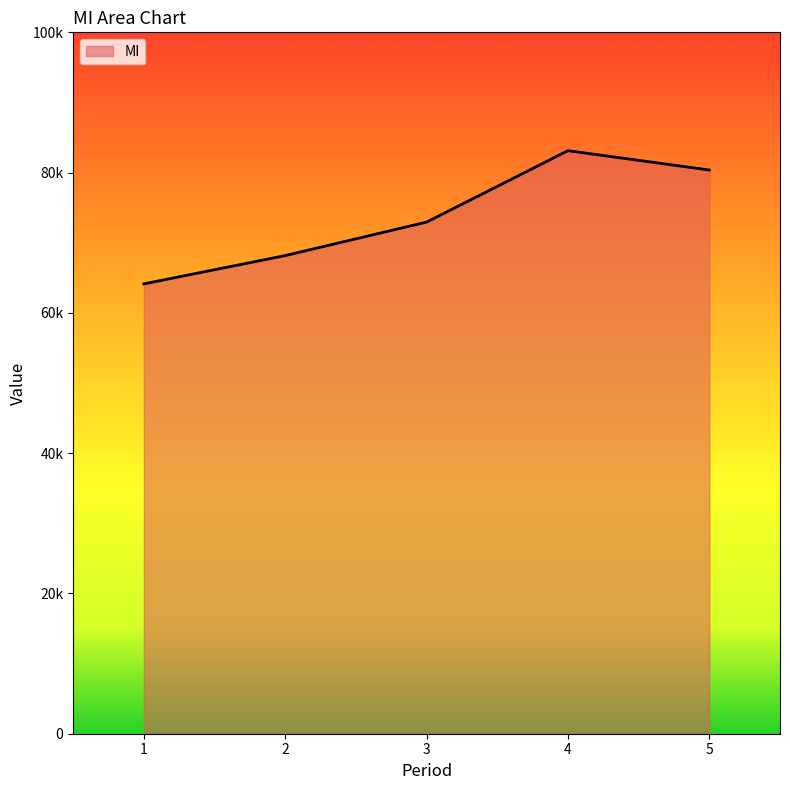

Does the chart have visible grid lines?

No